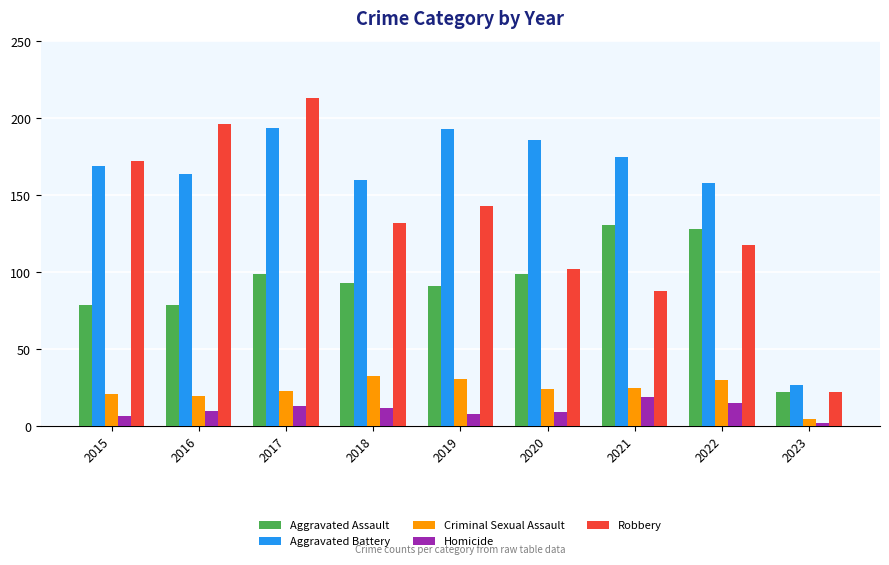

Reading left to right, what are all the values shown in this chart?

Aggravated Assault: 79	79	99	93	91	99	131	128	22
Aggravated Battery: 169	164	194	160	193	186	175	158	27
Criminal Sexual Assault: 21	20	23	33	31	24	25	30	5
Homicide: 7	10	13	12	8	9	19	15	2
Robbery: 172	196	213	132	143	102	88	118	22